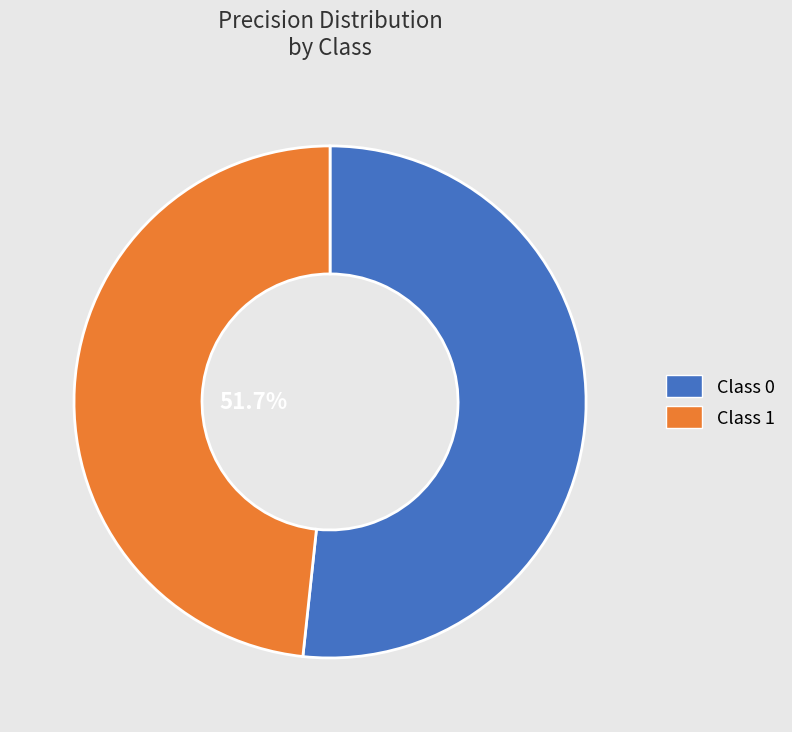

The 1 slice represents 48% of the pie. True or false?

True